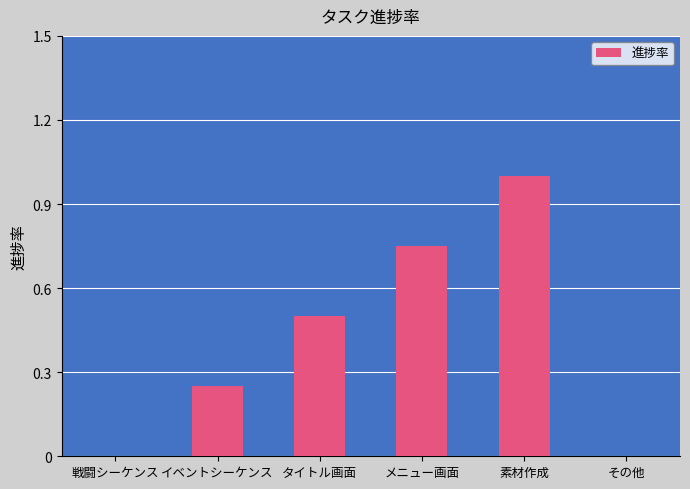

Between タイトル画面 and その他, which is larger?

タイトル画面